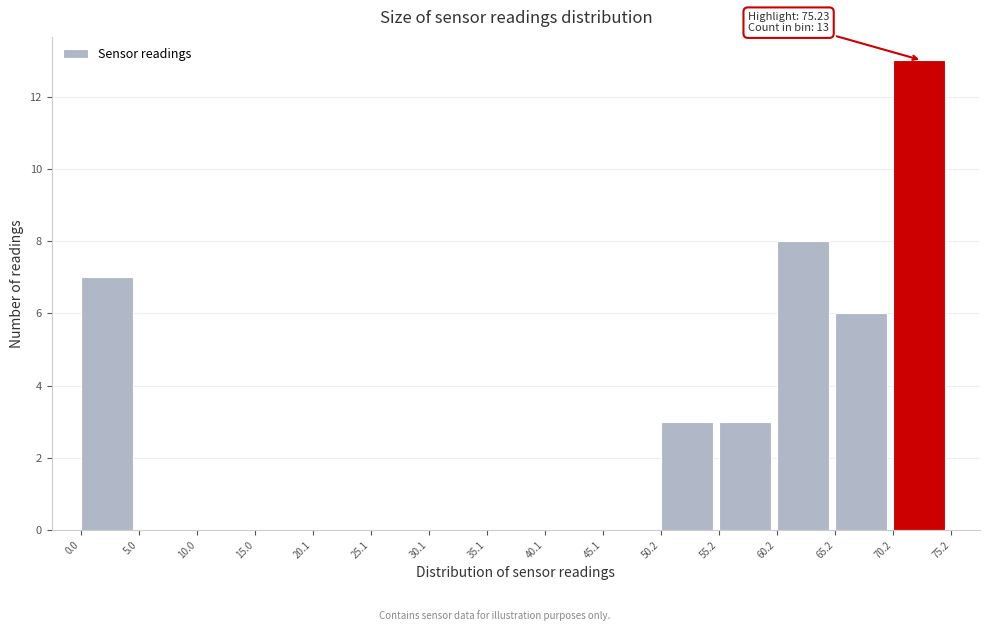

Over which range of the x-axis is the bar tallest?

70.2 to 75.2